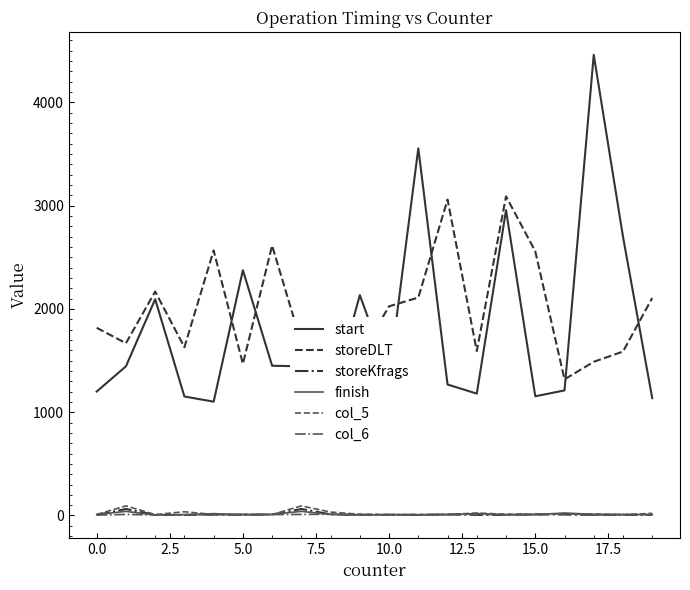

Count the number of categories in the chart.

20